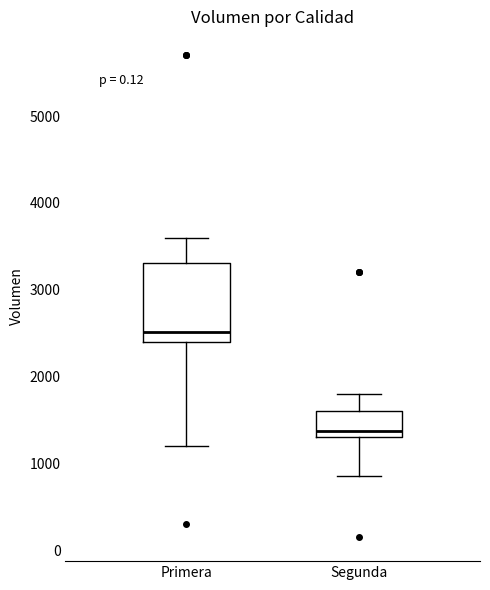

Comparing the boxes themselves (not the whiskers), which one is the tallest?

Primera